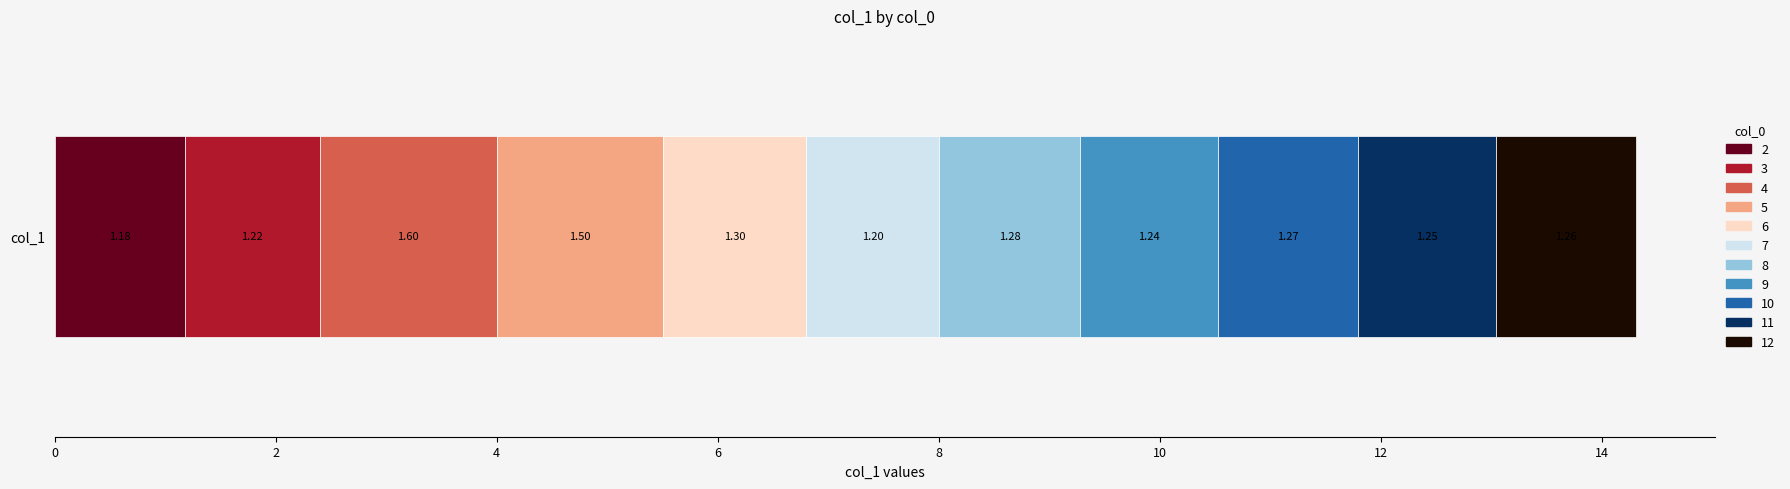

What are all the series names shown in the legend?

2, 3, 4, 5, 6, 7, 8, 9, 10, 11, 12